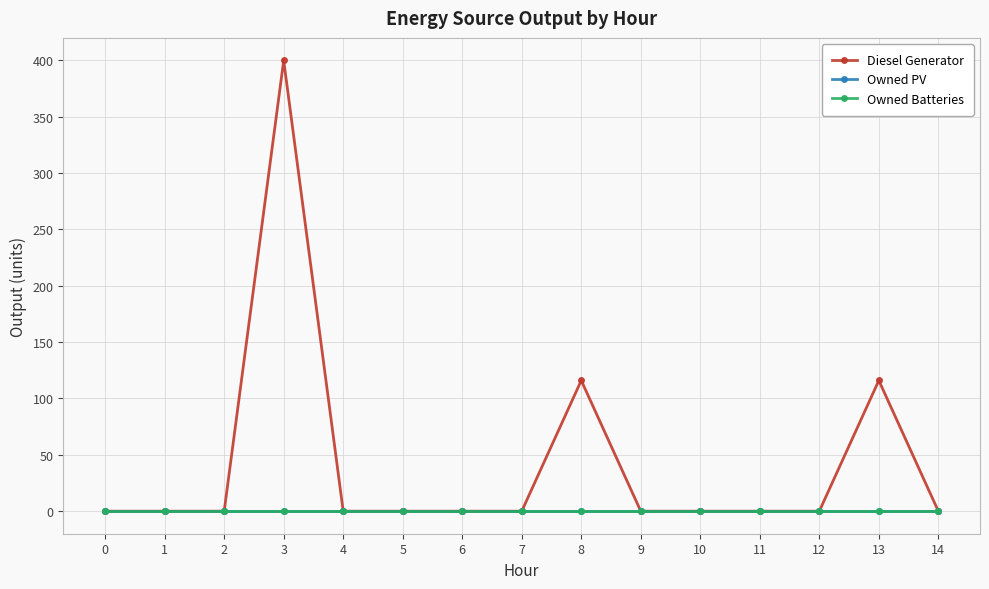

Is this an area chart (filled region under the line)?

No